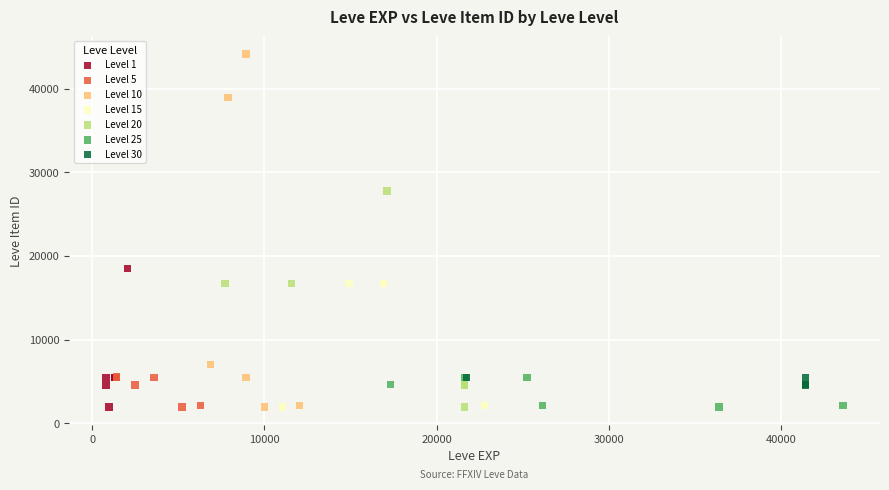

Which series reaches the maximum Y coordinate?

Level 10